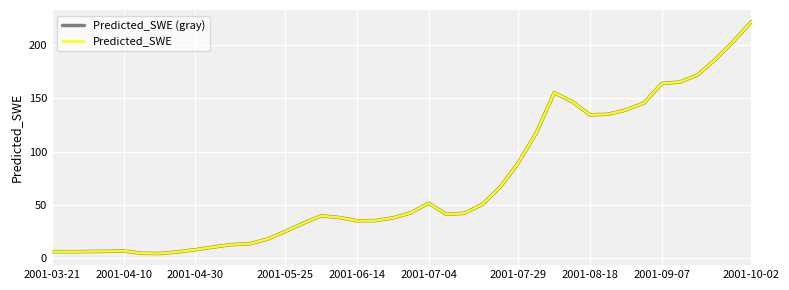

Does the chart have visible grid lines?

Yes